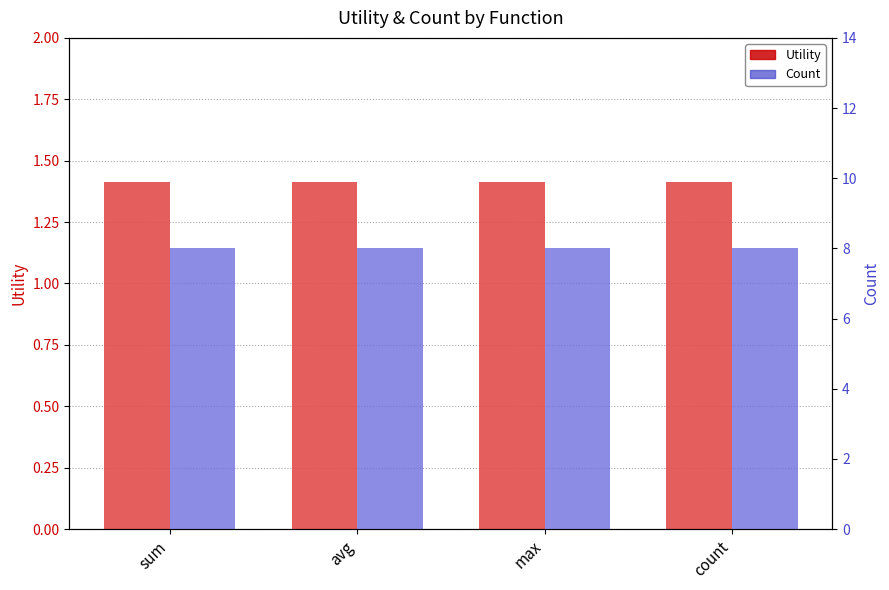

Which series has the widest spread of values?

Utility